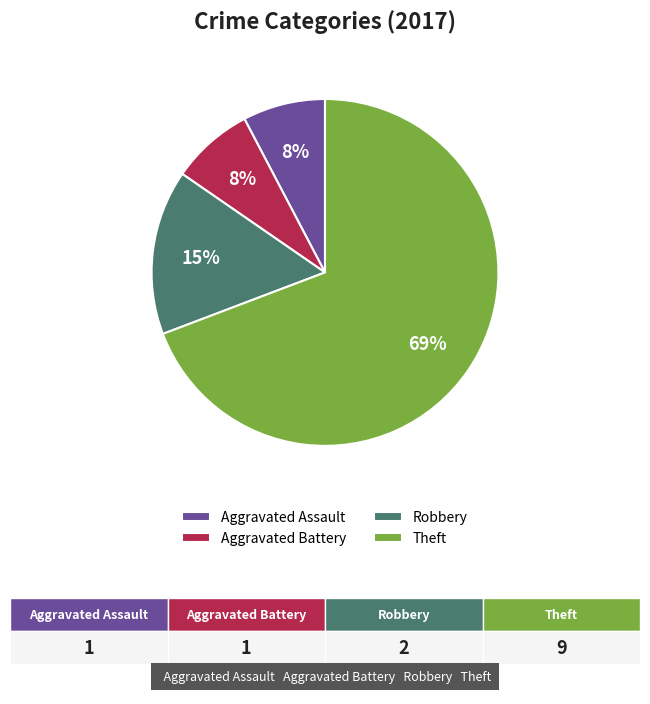

Which category accounts for the majority?

Theft